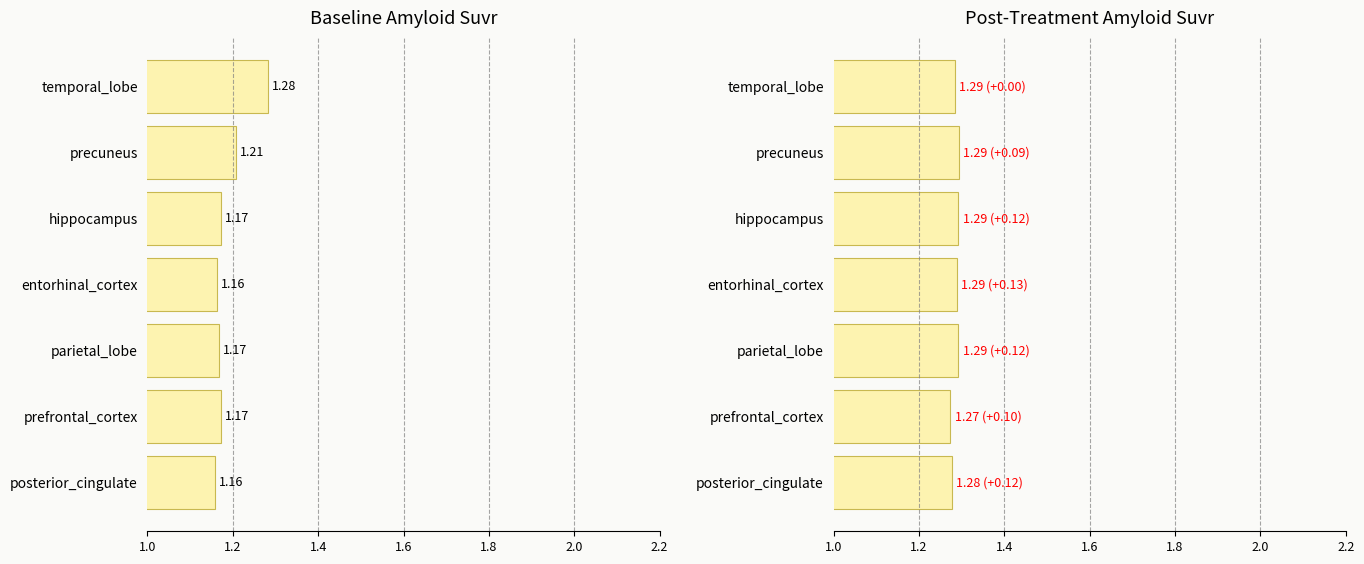

True or false: col_3 (baseline) has a value of 0.3 at posterior_cingulate.

False